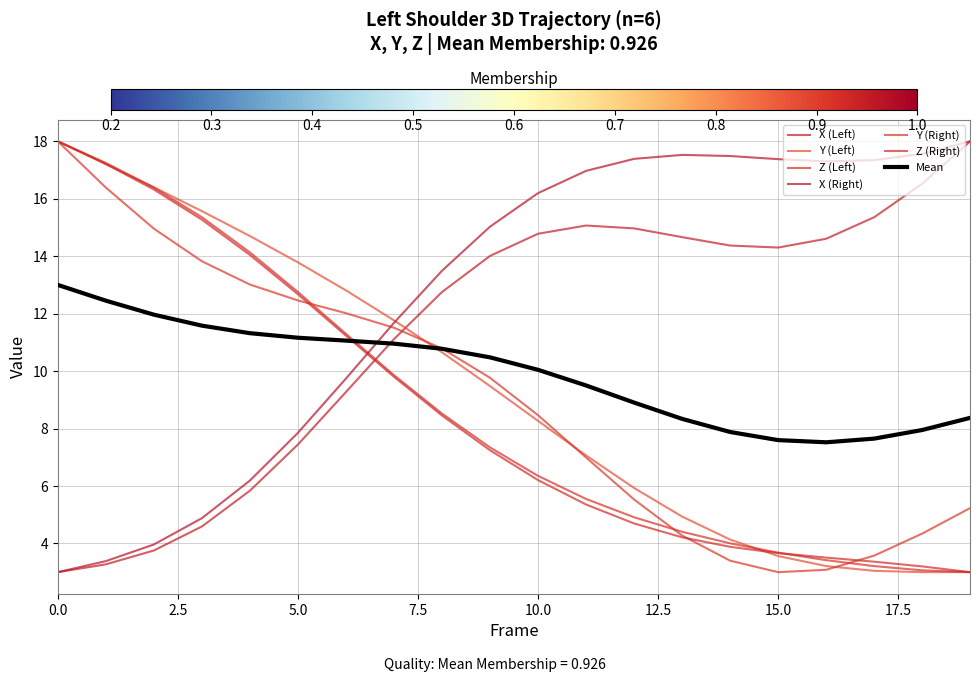

True or false: Y (Right) and Y (Left) intersect in this chart.

True